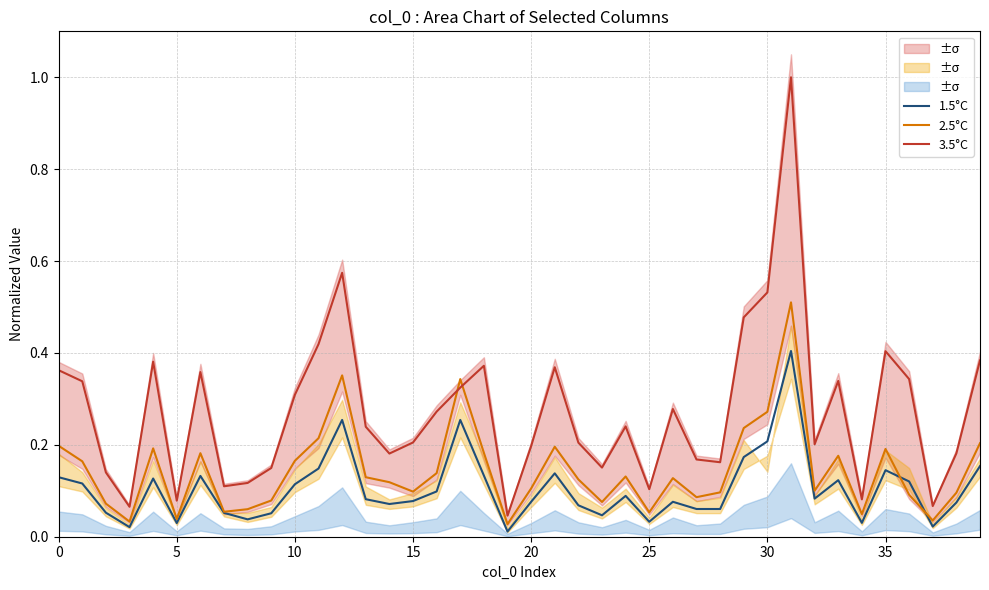

The value of 2.5°C at 26 is 0.2. True or false?

False